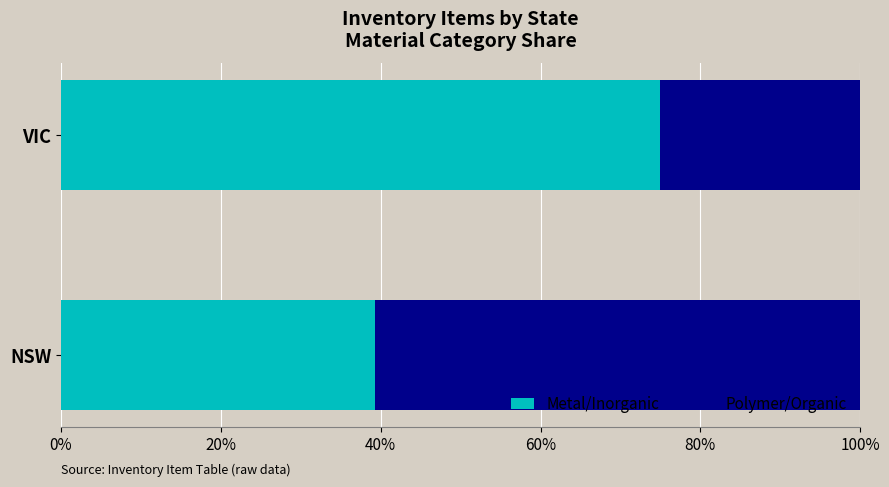

What is the difference between the Metal/Inorganic values at NSW and VIC?

35.7